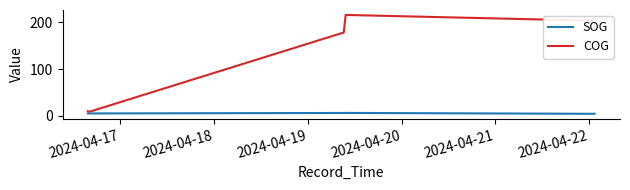

Rank the series by their maximum value, from lowest to highest.

SOG, COG